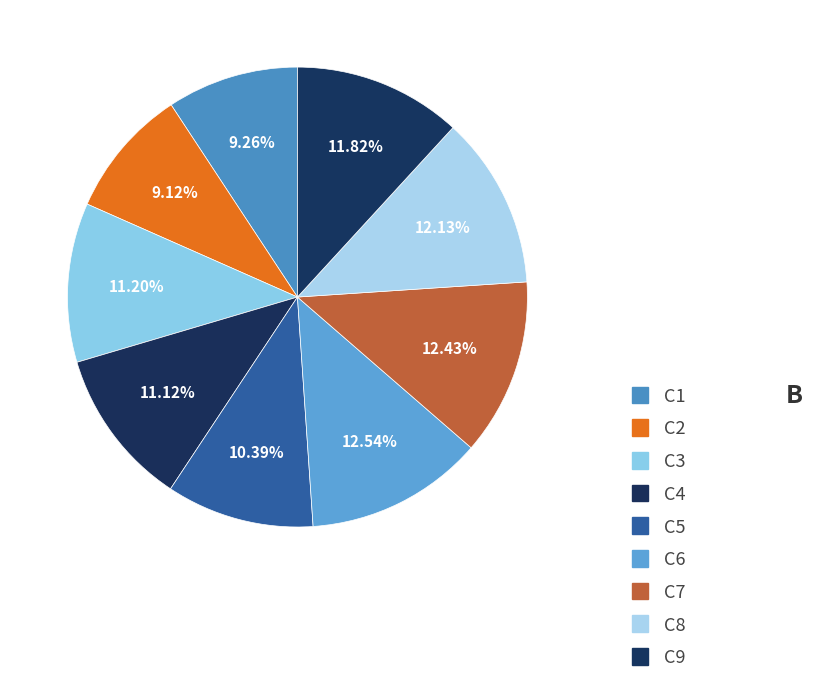

Count the number of slices in the pie.

9